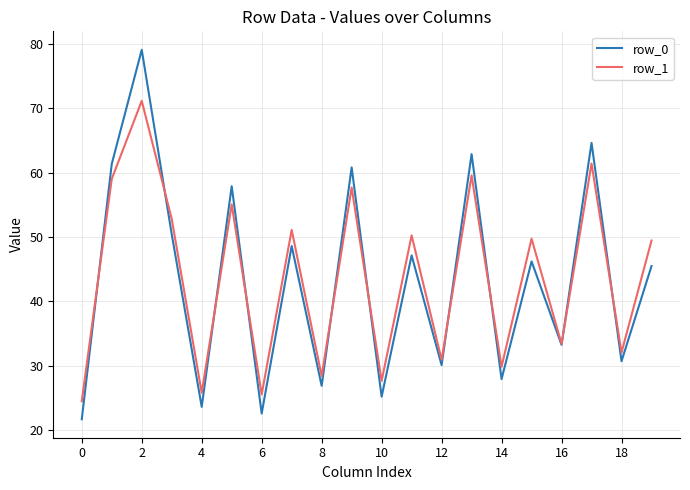

What is the smallest value displayed?

21.7